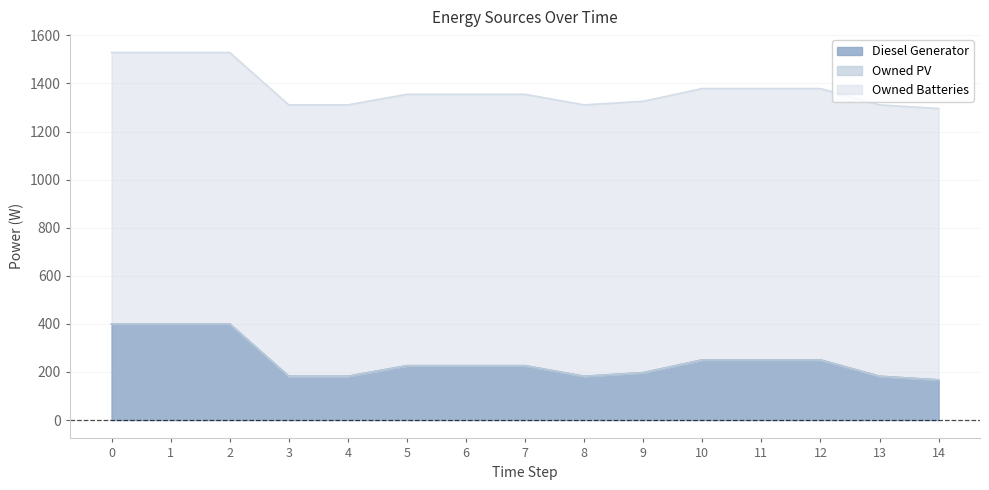

Reading left to right, extract all data points from this chart.

Diesel Generator: 400	400	400	182	182	226	226	226	182	197	250	250	250	182	167
Owned PV: 0	0	0	0	0	0	0	0	0	0	0	0	0	0	0
Owned Batteries: 1129	1129	1129	1129	1129	1129	1129	1129	1129	1129	1129	1129	1129	1129	1129